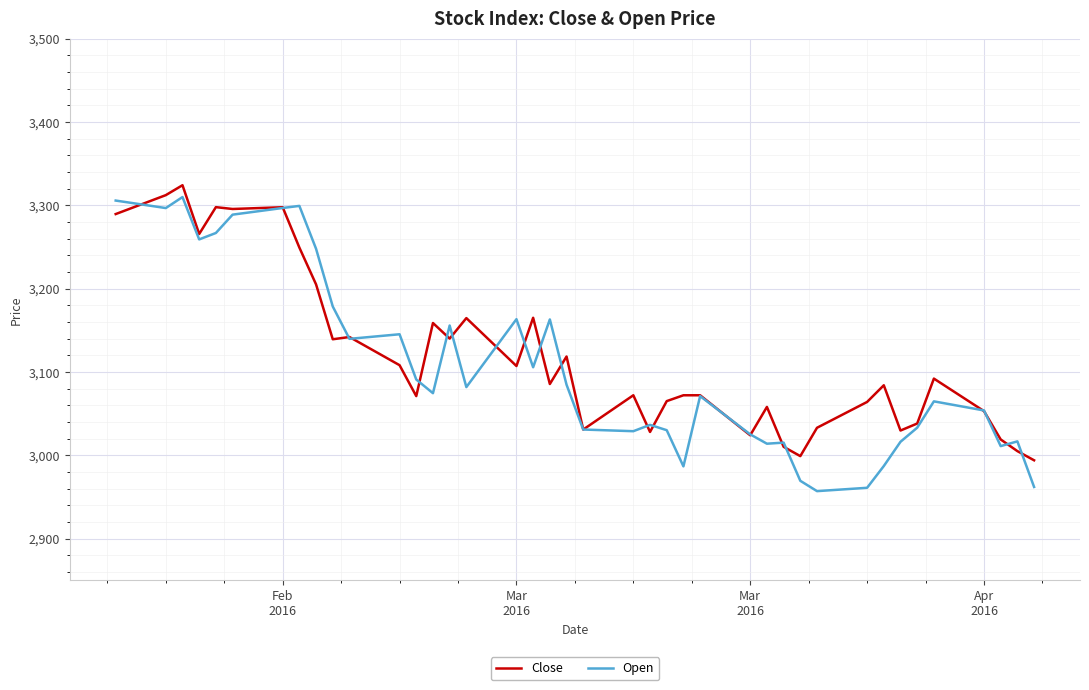

What is the average value of the Open series?

3105.6